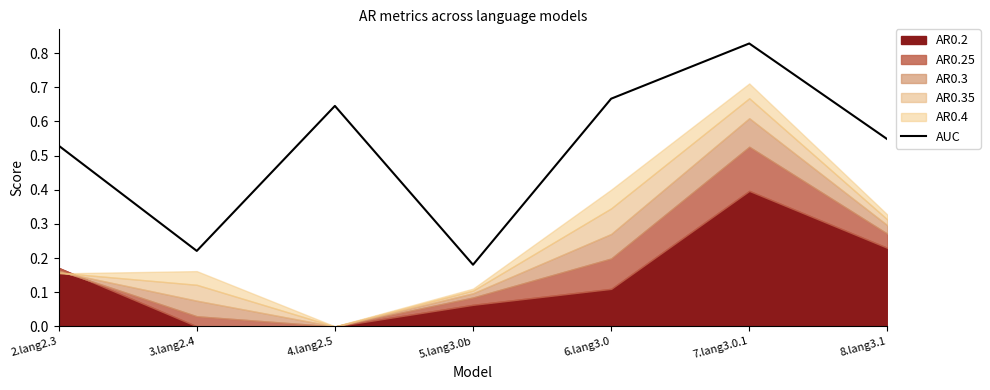

What is the greatest value displayed?

0.8